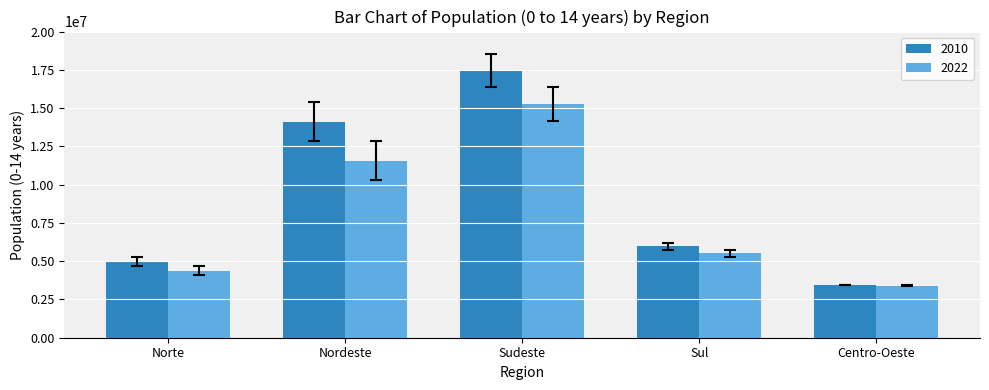

What is the label of the 4th bar from the left?

Sul